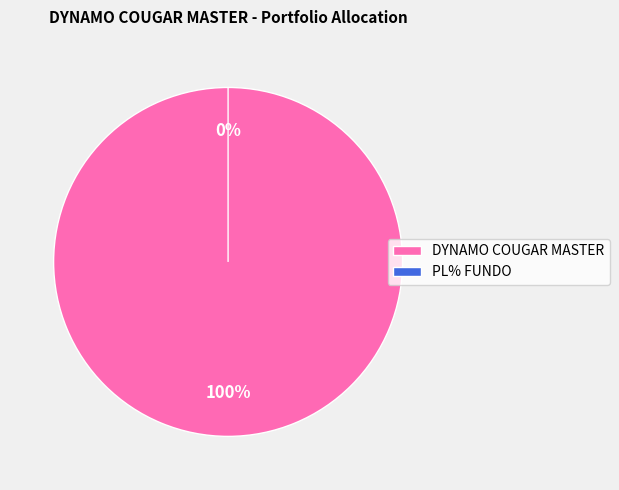

Which slice is the smallest?

PL% FUNDO